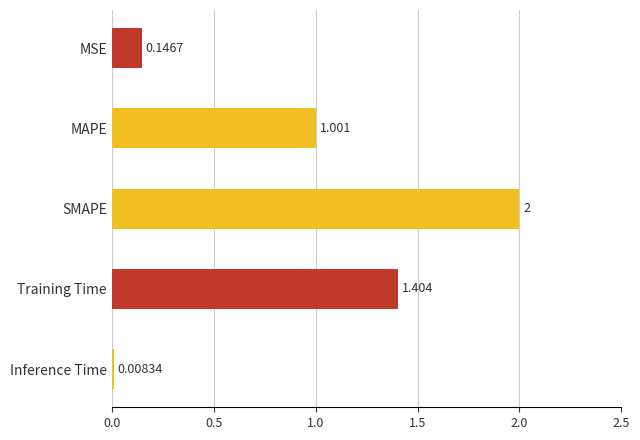

List the labels in order of value, largest first.

SMAPE, Training Time, MAPE, MSE, Inference Time